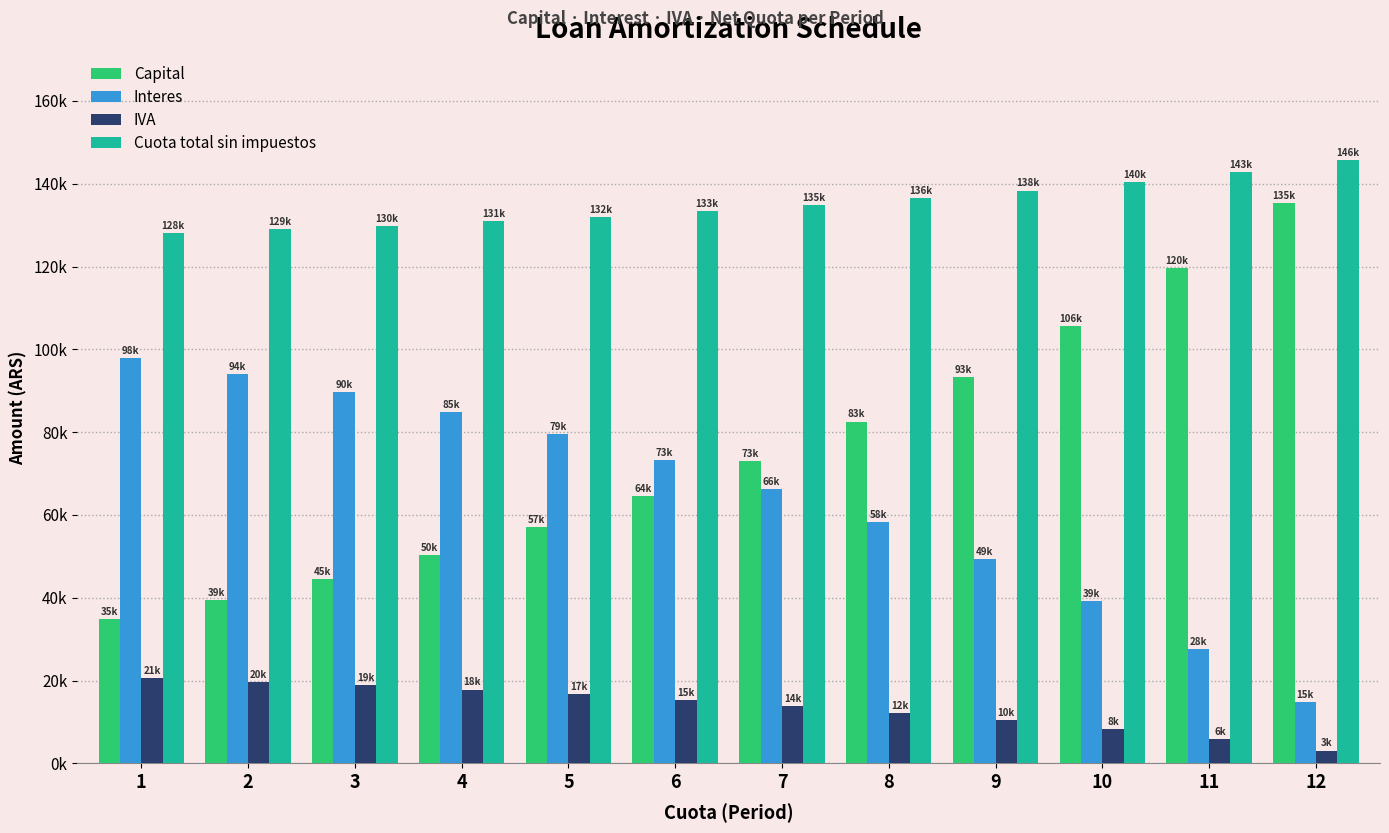

Rank the series at 4 from lowest to highest value.

IVA, Capital, Interes, Cuota total sin impuestos